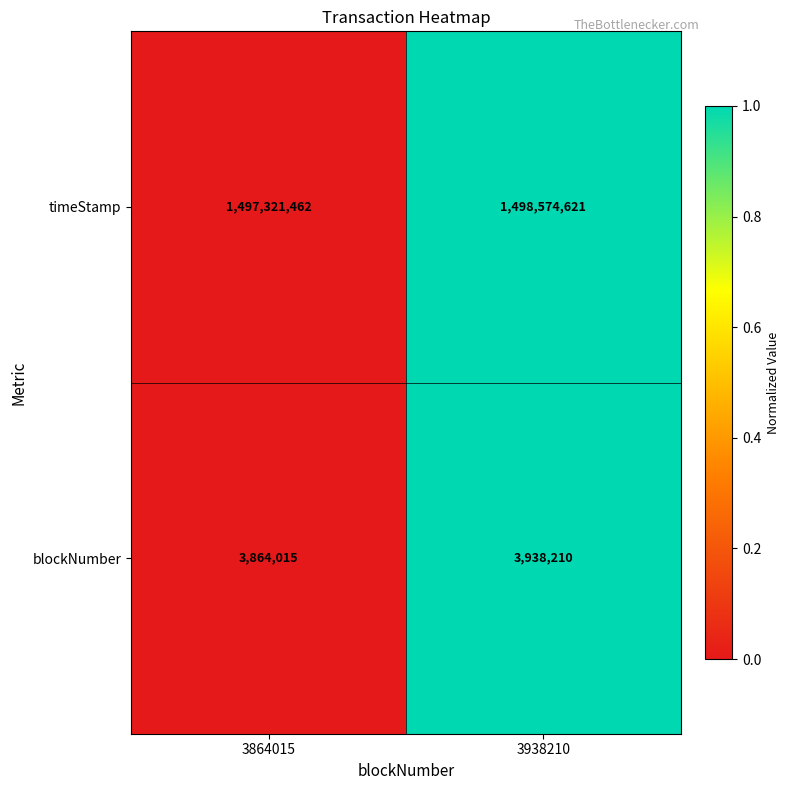

What is the approximate value of timeStamp at 3938210, to the nearest 10?

1498574620